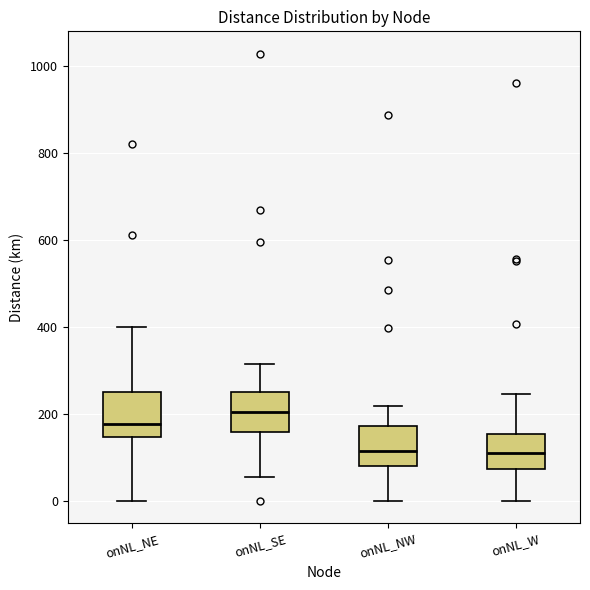

Reading left to right, read every box against the y-axis: the position of its median line, the range the box covers, and the ends of its whiskers. The values are not printed on the chart, so give them approximately, as read against the axis.

onNL_NE: median 180, box 140 to 240, whiskers 0 to 400
onNL_SE: median 200, box 160 to 260, whiskers 60 to 320
onNL_NW: median 120, box 80 to 180, whiskers 0 to 220
onNL_W: median 100, box 80 to 160, whiskers 0 to 240